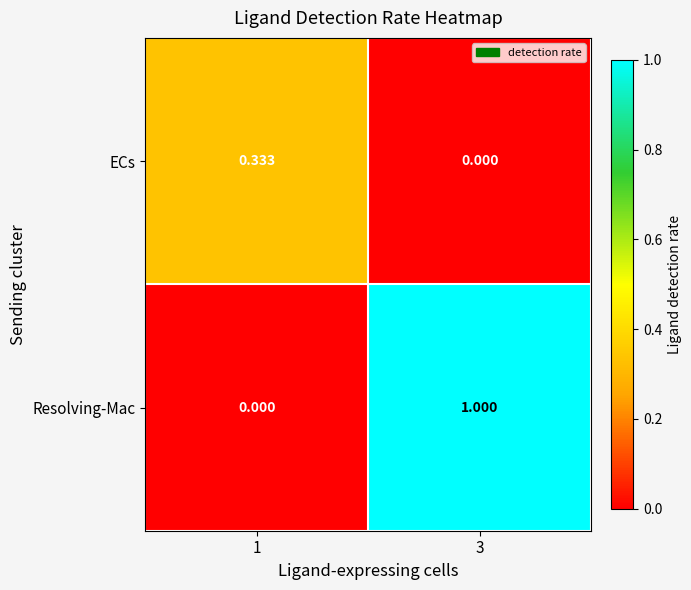

At which category is the sum across all series the highest?

3